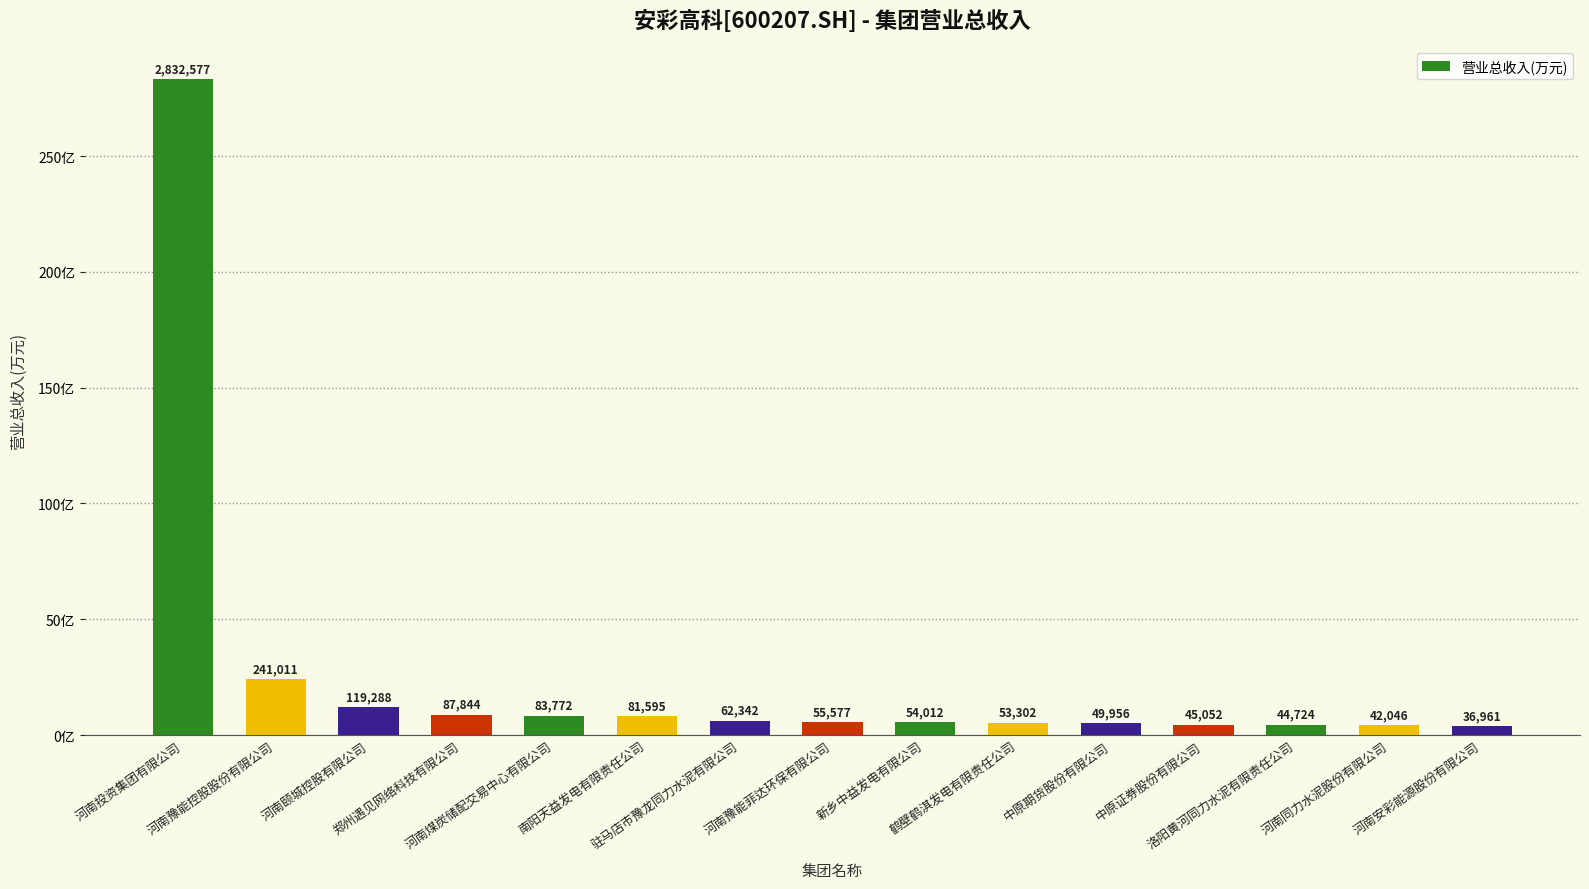

Rank the categories by value from lowest to highest.

河南安彩能源股份有限公司, 河南同力水泥股份有限公司, 洛阳黄河同力水泥有限责任公司, 中原证券股份有限公司, 中原期货股份有限公司, 鹤壁鹤淇发电有限责任公司, 新乡中益发电有限公司, 河南豫能菲达环保有限公司, 驻马店市豫龙同力水泥有限公司, 南阳天益发电有限责任公司, 河南煤炭储配交易中心有限公司, 郑州遇见网络科技有限公司, 河南颐城控股有限公司, 河南豫能控股股份有限公司, 河南投资集团有限公司